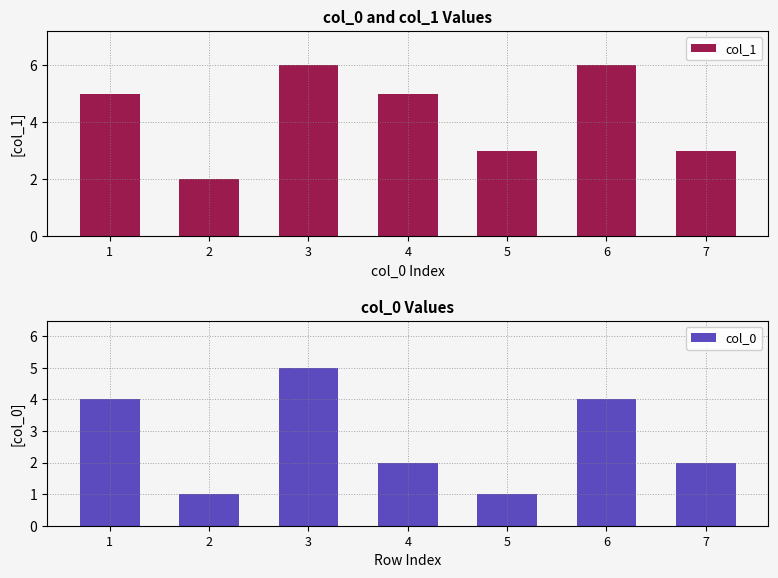

Rank the categories by col_1 value from lowest to highest.

2, 5, 7, 1, 4, 3, 6